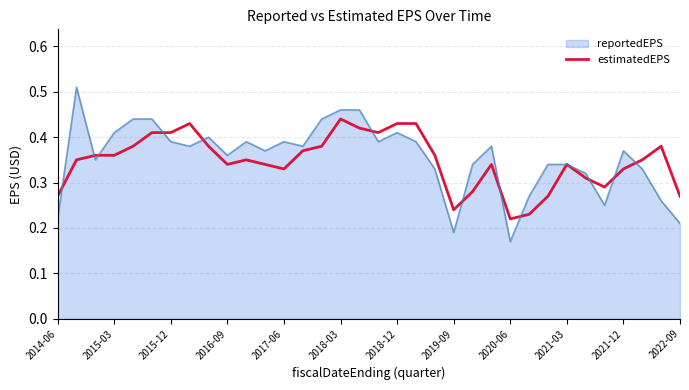

How many lines are shown in the chart?

2